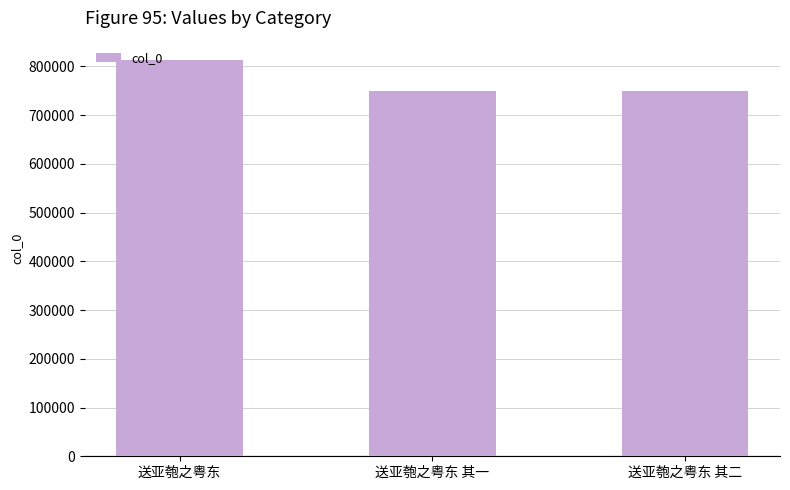

Is it true that the value at 送亚匏之粤东 其二 is 518247?

False